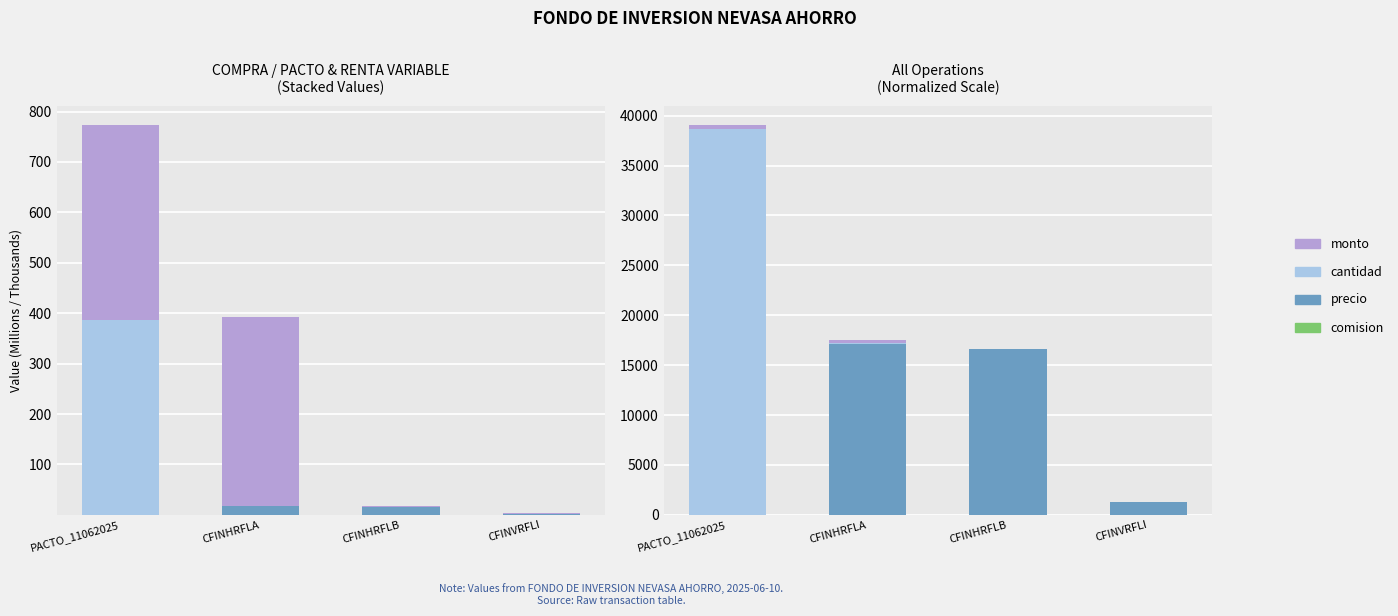

At which category does the chart reach its minimum across all series?

CFINHRFLB